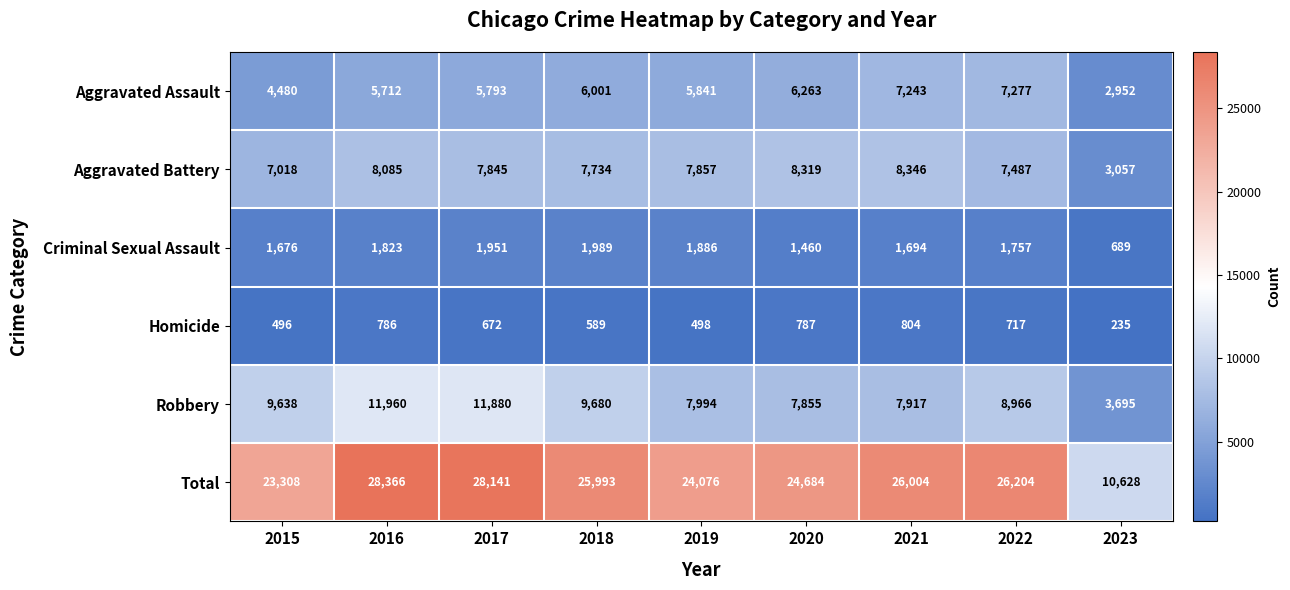

Is the value of Aggravated Assault at 2018 greater than the value of Robbery at 2019?

No